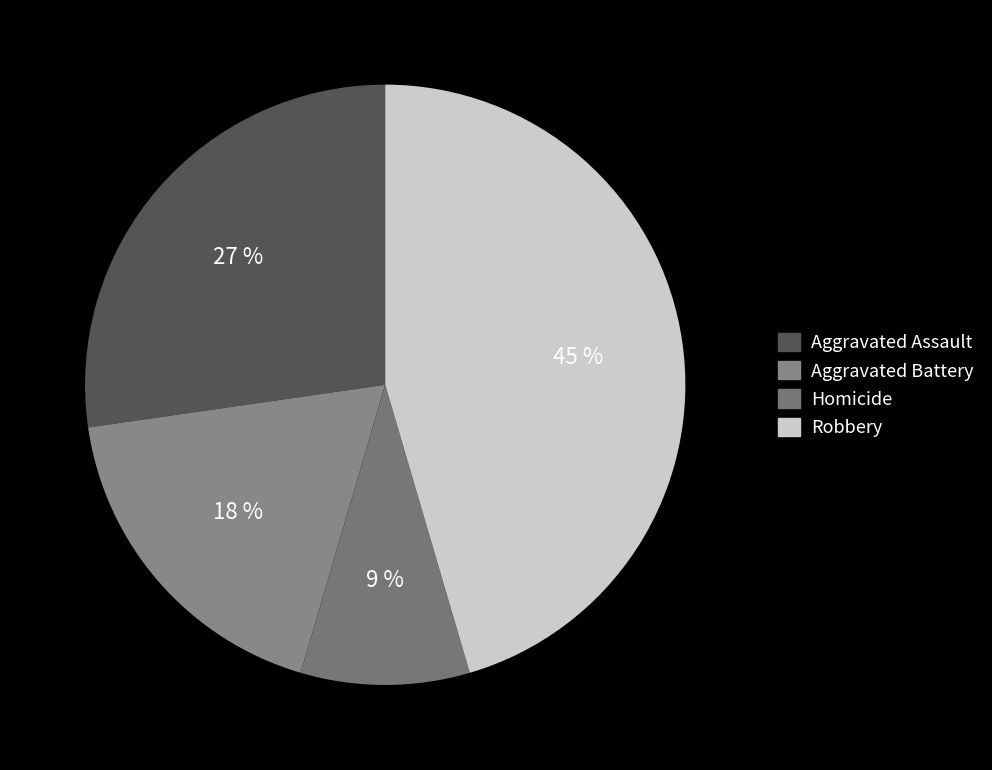

Rank the categories by value from highest to lowest.

Robbery, Aggravated Assault, Aggravated Battery, Homicide